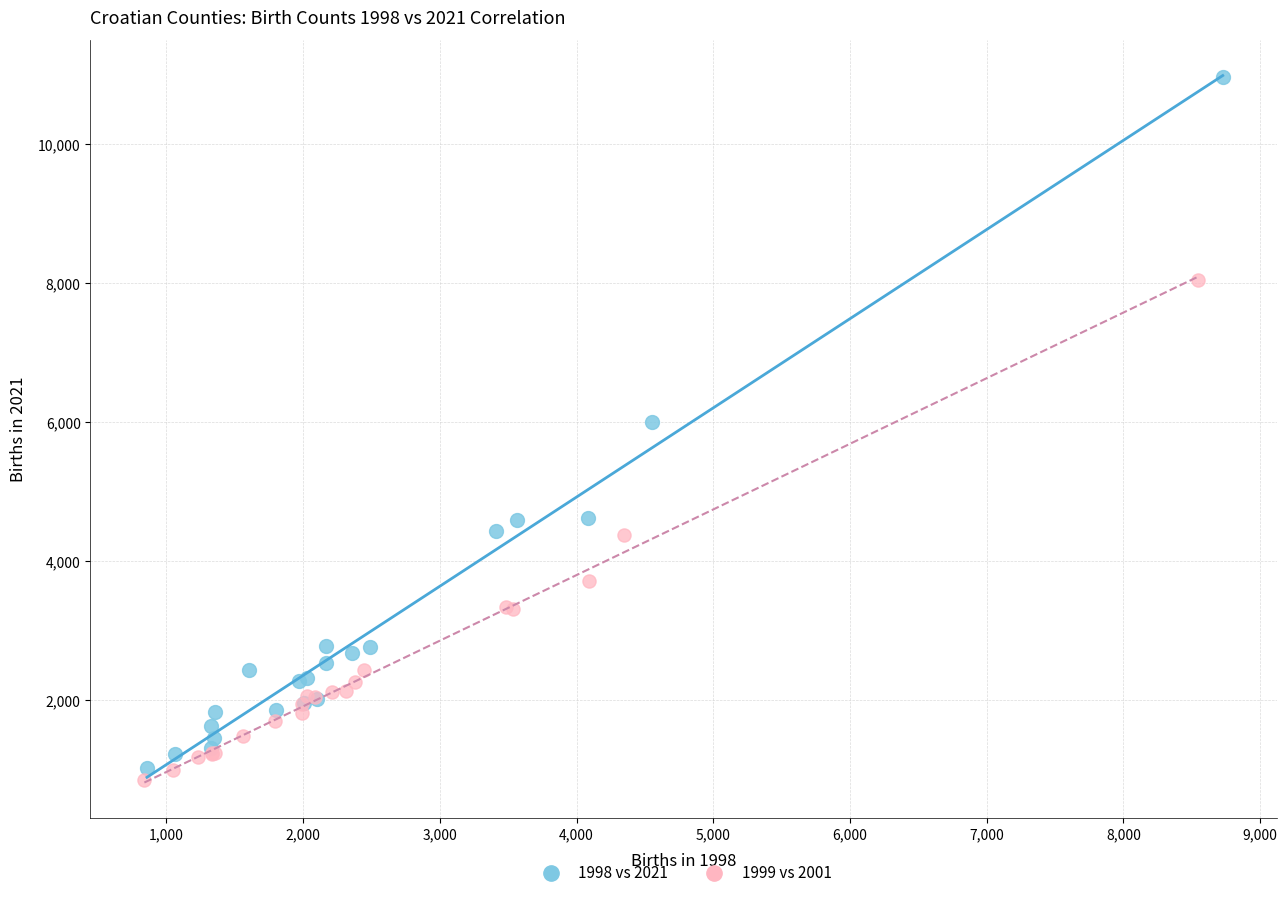

Which series contains the highest Y value?

1998 vs 2021